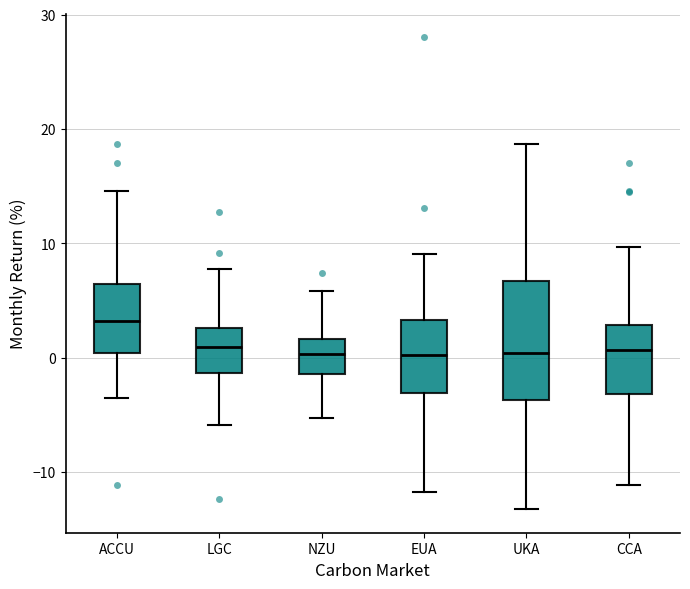

Which box's median line is the highest?

ACCU